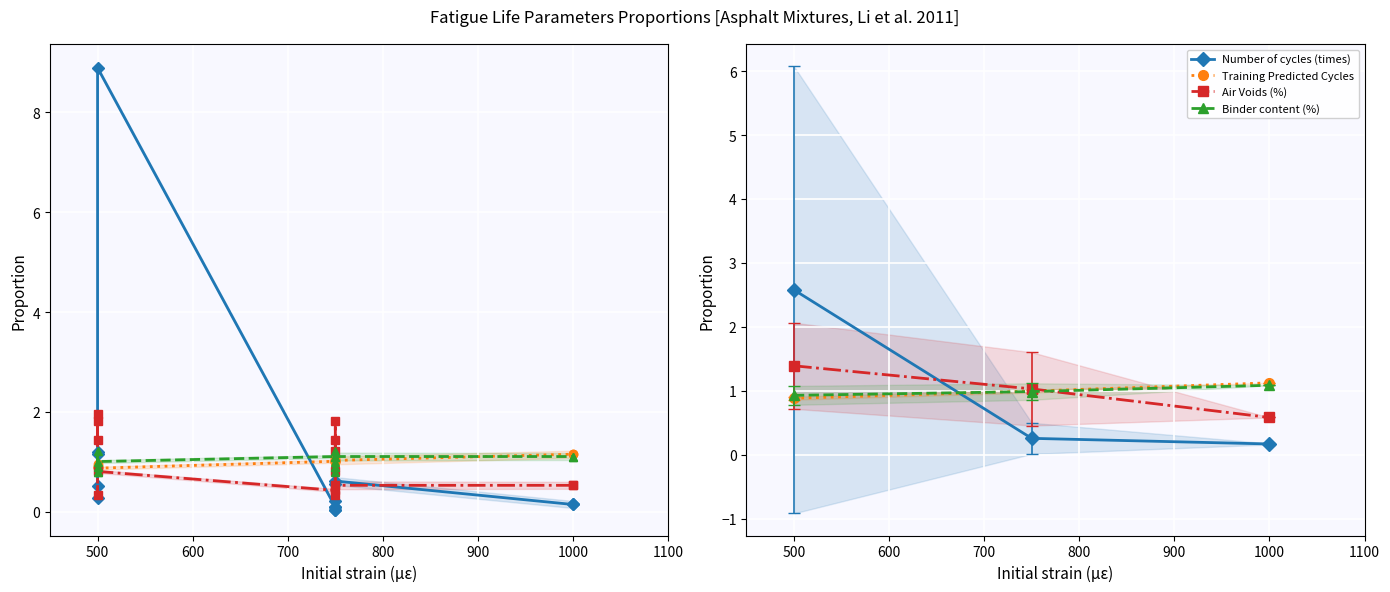

How many distinct data groups are displayed?

4